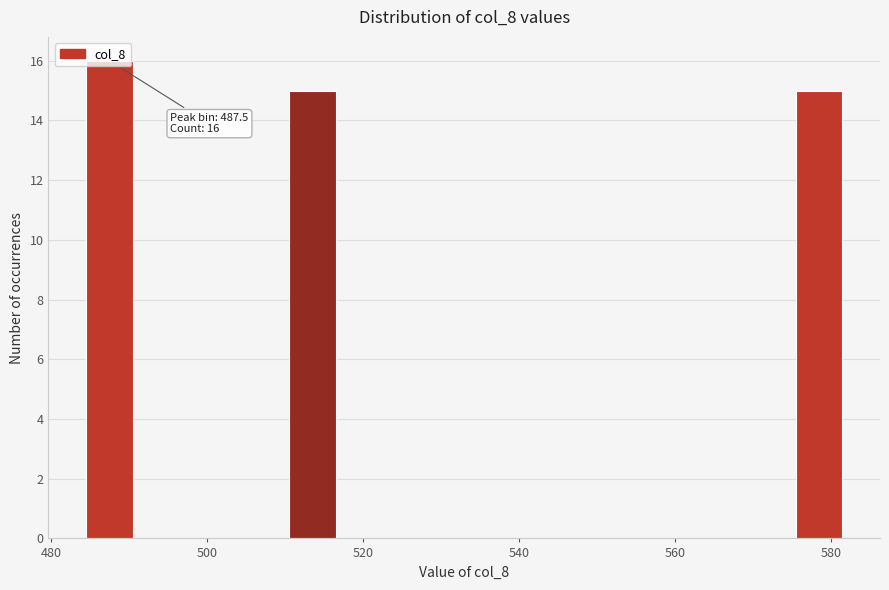

Read against the x-axis, roughly where is the centre of the tallest bar?

488